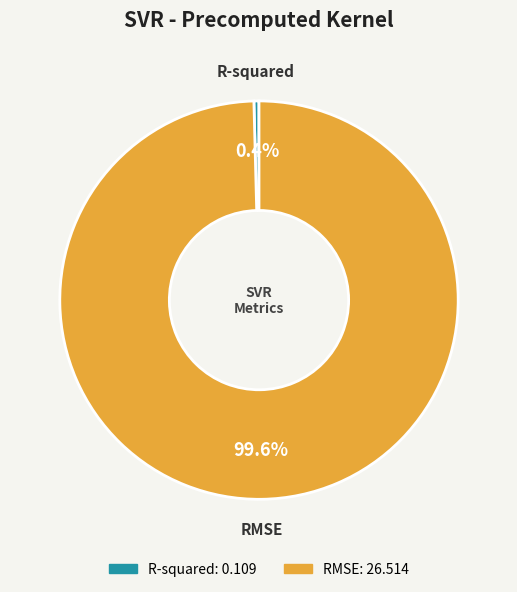

To the nearest percent, what portion does RMSE represent?

100%